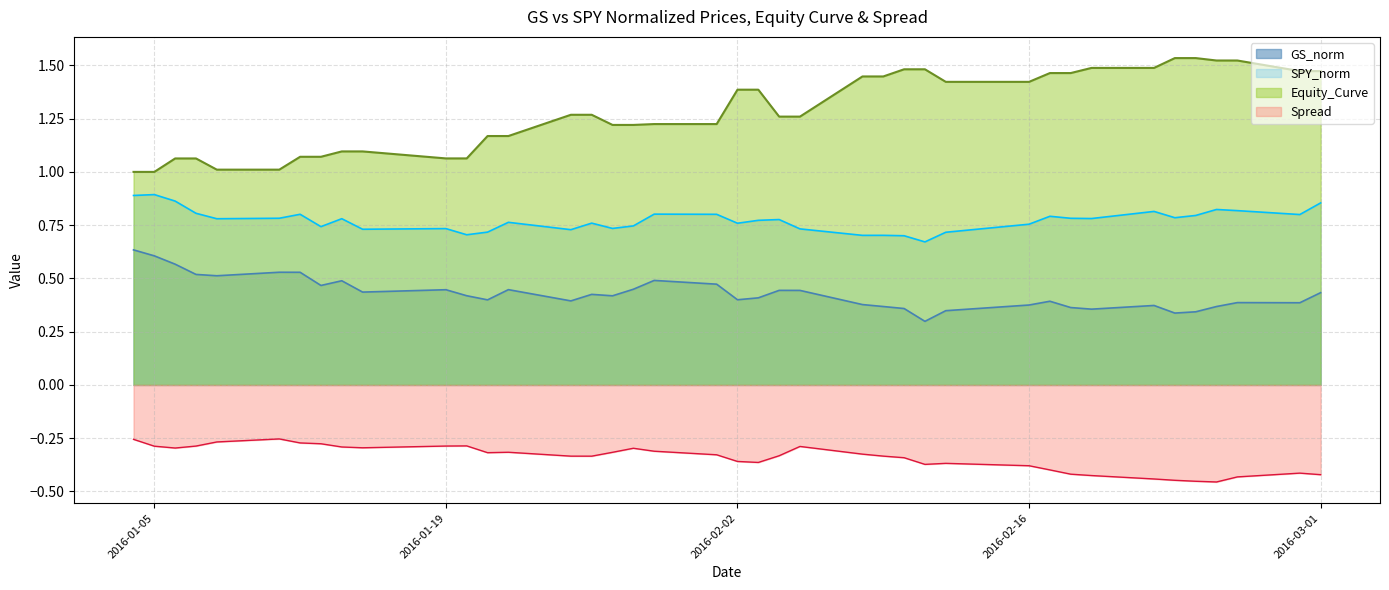

Rank the series by their maximum value, from highest to lowest.

Equity_Curve, SPY_norm, GS_norm, Spread